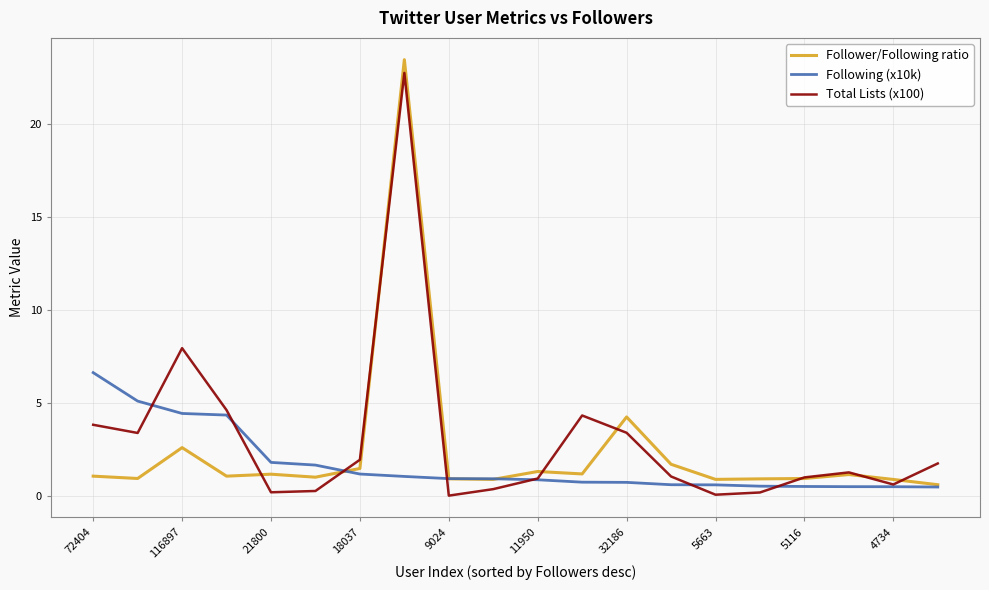

Rank the series by their maximum value, from highest to lowest.

Follower/Following ratio, Total Lists (x100), Following (x10k)